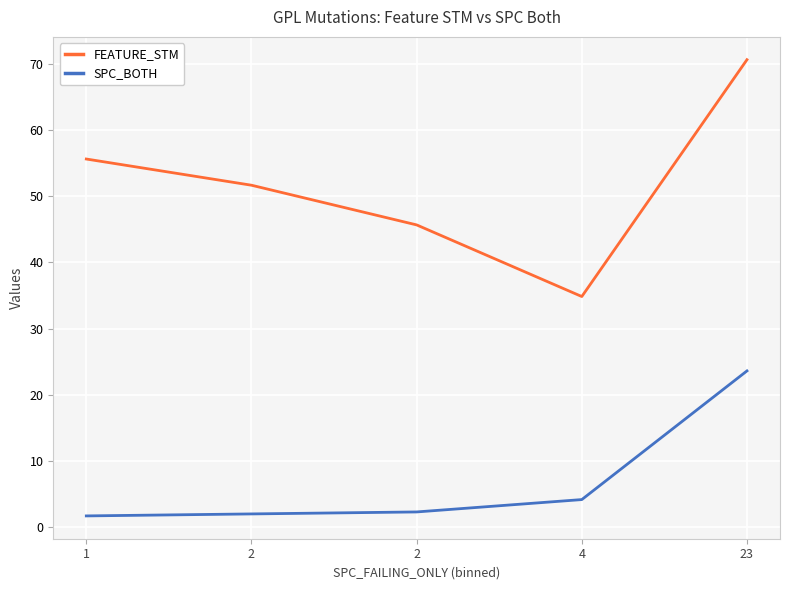

What is the difference between the highest and lowest values at 4?

30.7